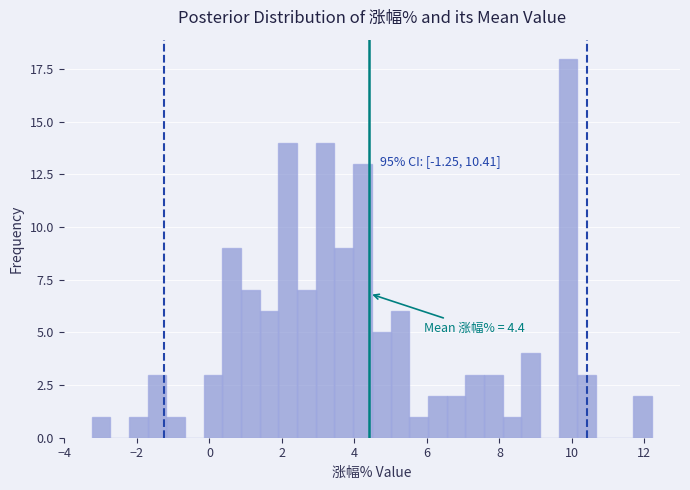

Around what value on the x-axis is the tallest bar? Give the approximate position of its centre, as read against the axis.

9.8